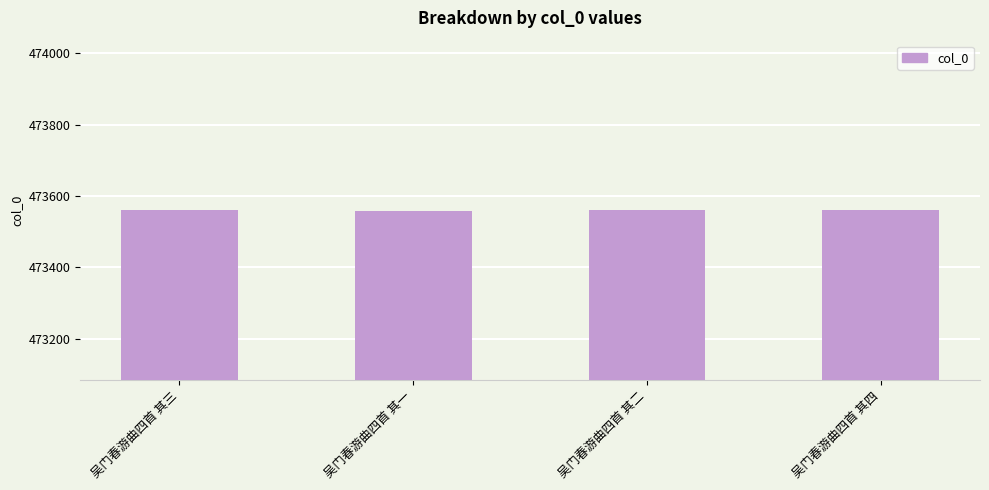

What is the maximum value shown in the chart?

473562